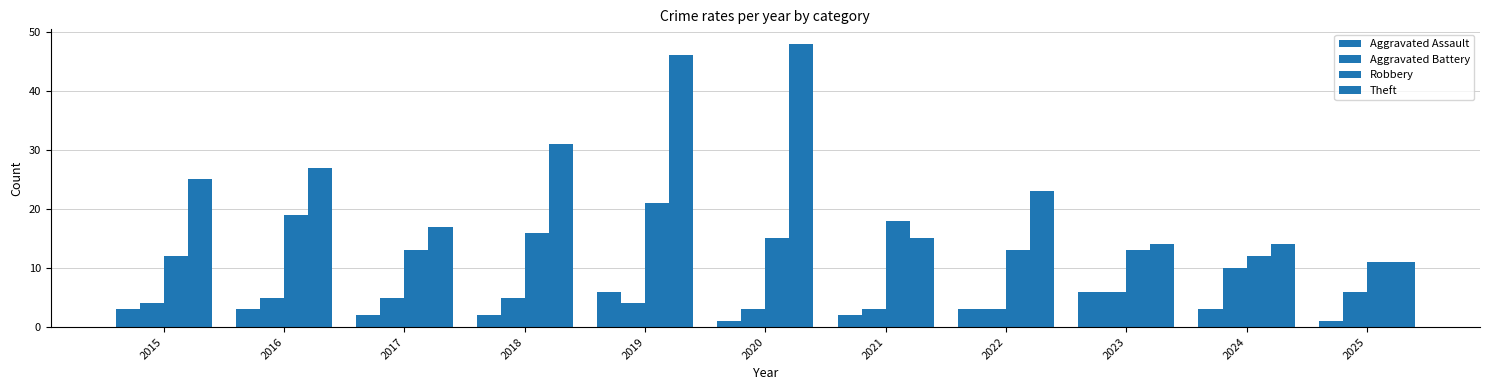

Reading left to right, extract all data points from this chart.

Aggravated Assault: 2015=3	2016=3	2017=2	2018=2	2019=6	2020=1	2021=2	2022=3	2023=6	2024=3	2025=1
Aggravated Battery: 2015=4	2016=5	2017=5	2018=5	2019=4	2020=3	2021=3	2022=3	2023=6	2024=10	2025=6
Robbery: 2015=12	2016=19	2017=13	2018=16	2019=21	2020=15	2021=18	2022=13	2023=13	2024=12	2025=11
Theft: 2015=25	2016=27	2017=17	2018=31	2019=46	2020=48	2021=15	2022=23	2023=14	2024=14	2025=11